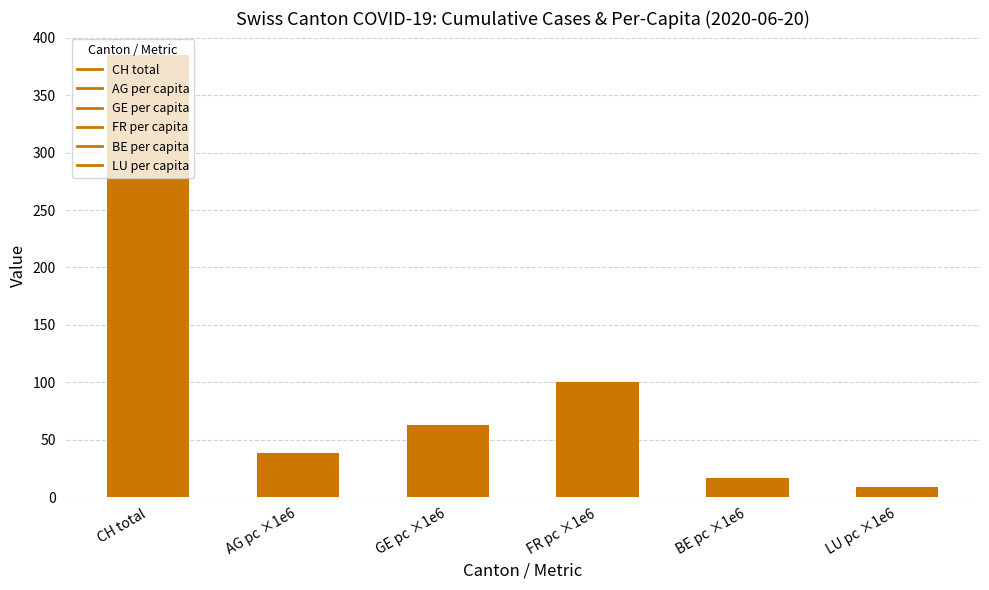

How many data points are above 62?

3